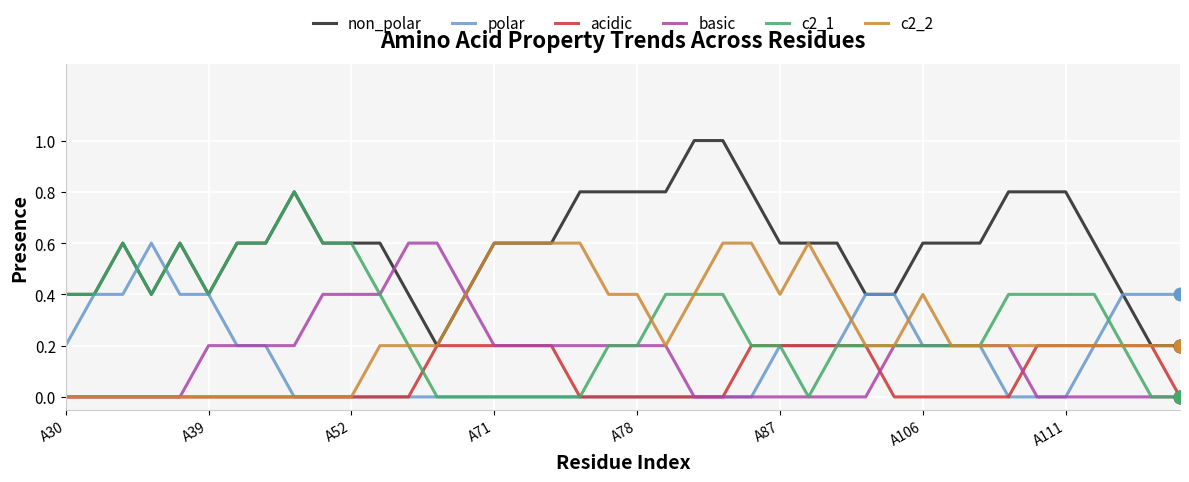

What is the maximum value shown in the chart?

1.0